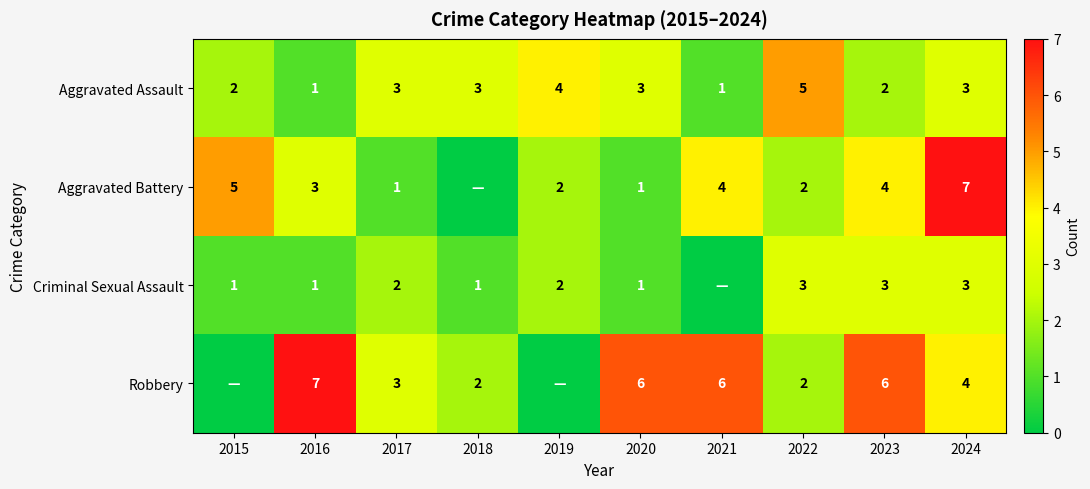

How many data points does each series have?

10